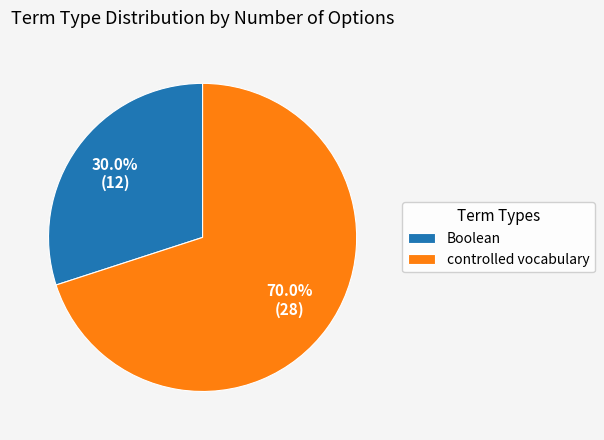

Is Boolean the majority of the pie?

No